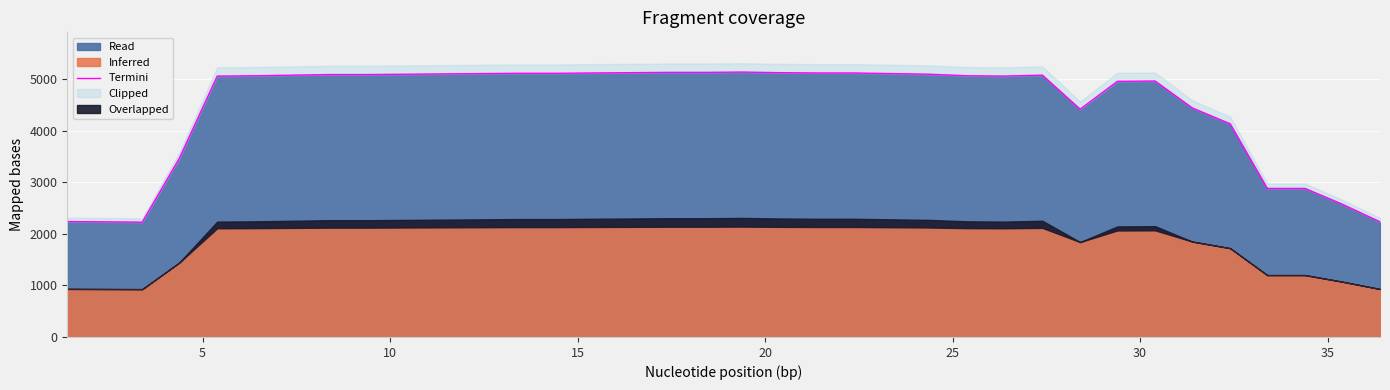

What is the minimum value for Read?

2226